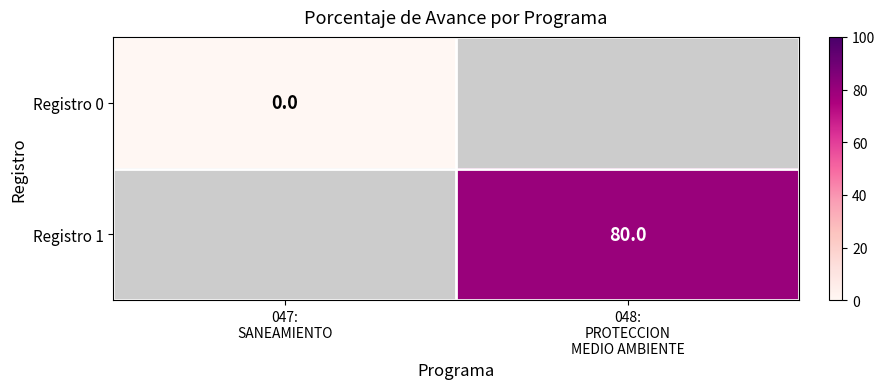

The Registro 1 series shows 80.0 at 048: PROTECCION MEDIO AMBIENTE. True or false?

True